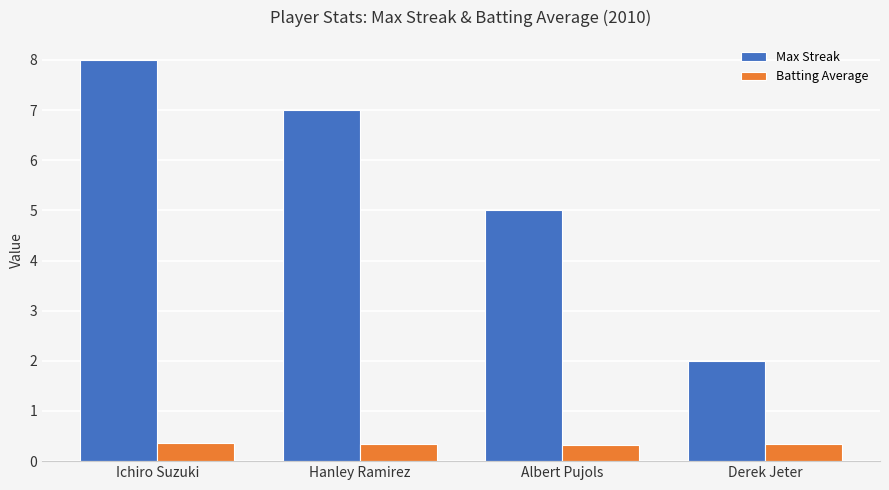

Is it true that Batting Average equals 0.4 at Ichiro Suzuki?

True